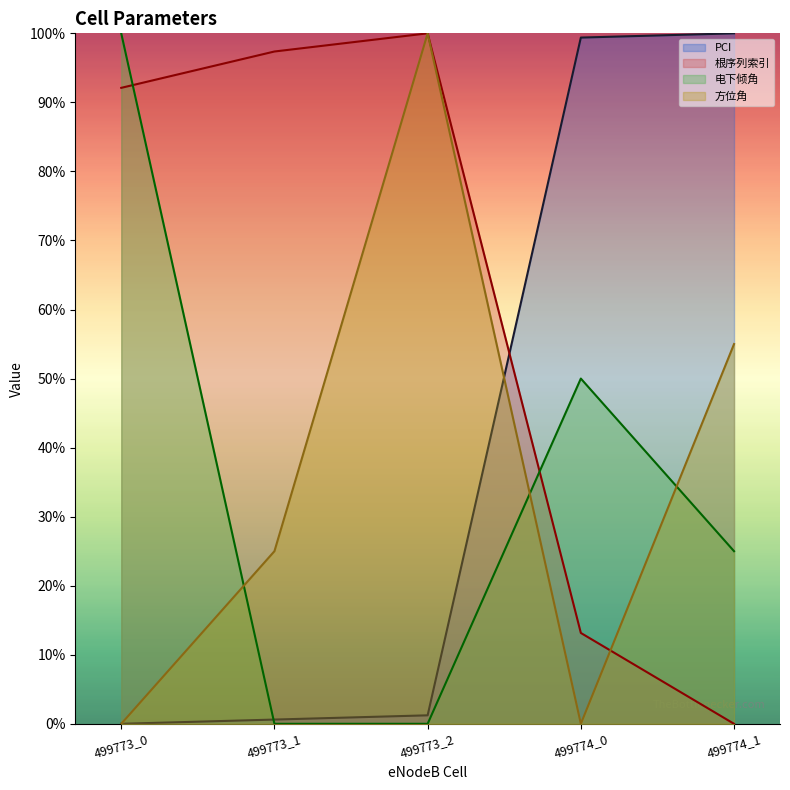

What is the sum of the 方位角 values at 499774_0 and 499773_1?

25.0